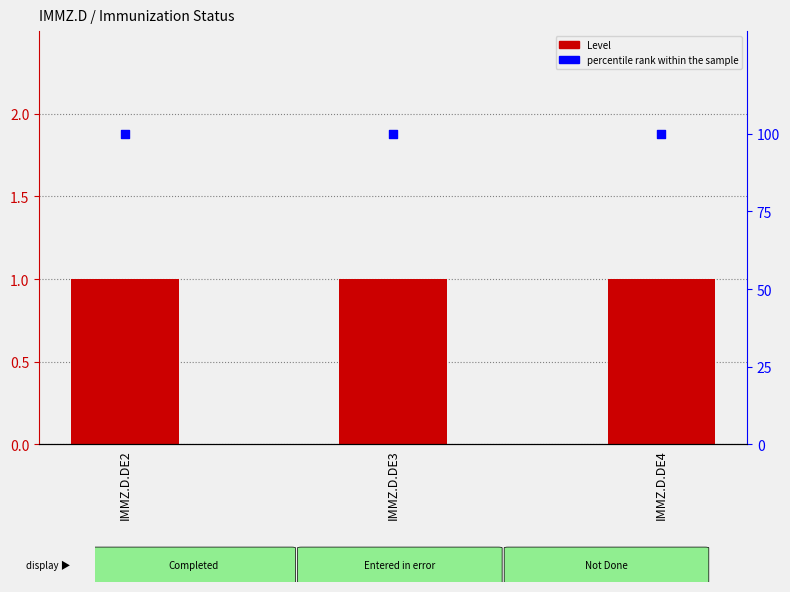

At how many categories does at least one series exceed 35?

3